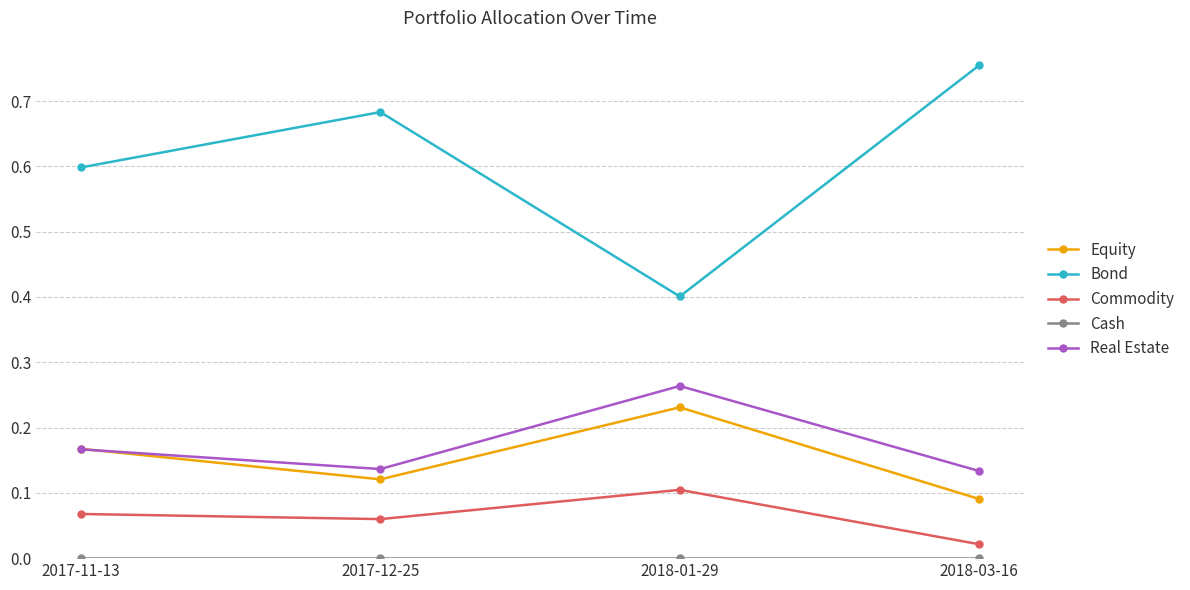

The Equity series shows 0.1 at 2018-03-16. True or false?

True